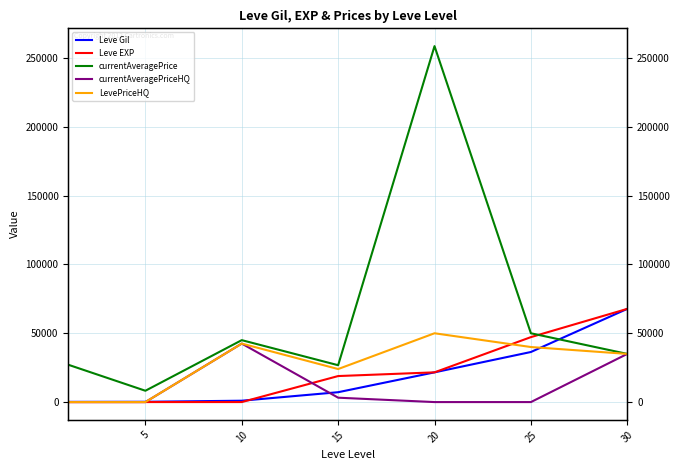

What are all the series names shown in the legend?

Leve Gil, Leve EXP, currentAveragePrice, currentAveragePriceHQ, LevePriceHQ